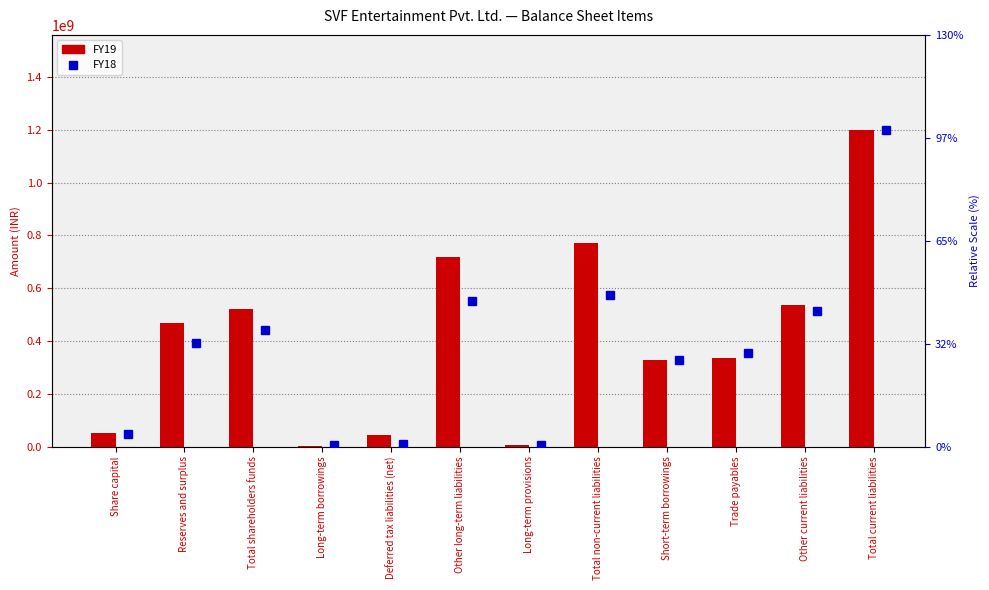

What is the sum of the FY19 values at Reserves and surplus and Long-term borrowings?

473076515